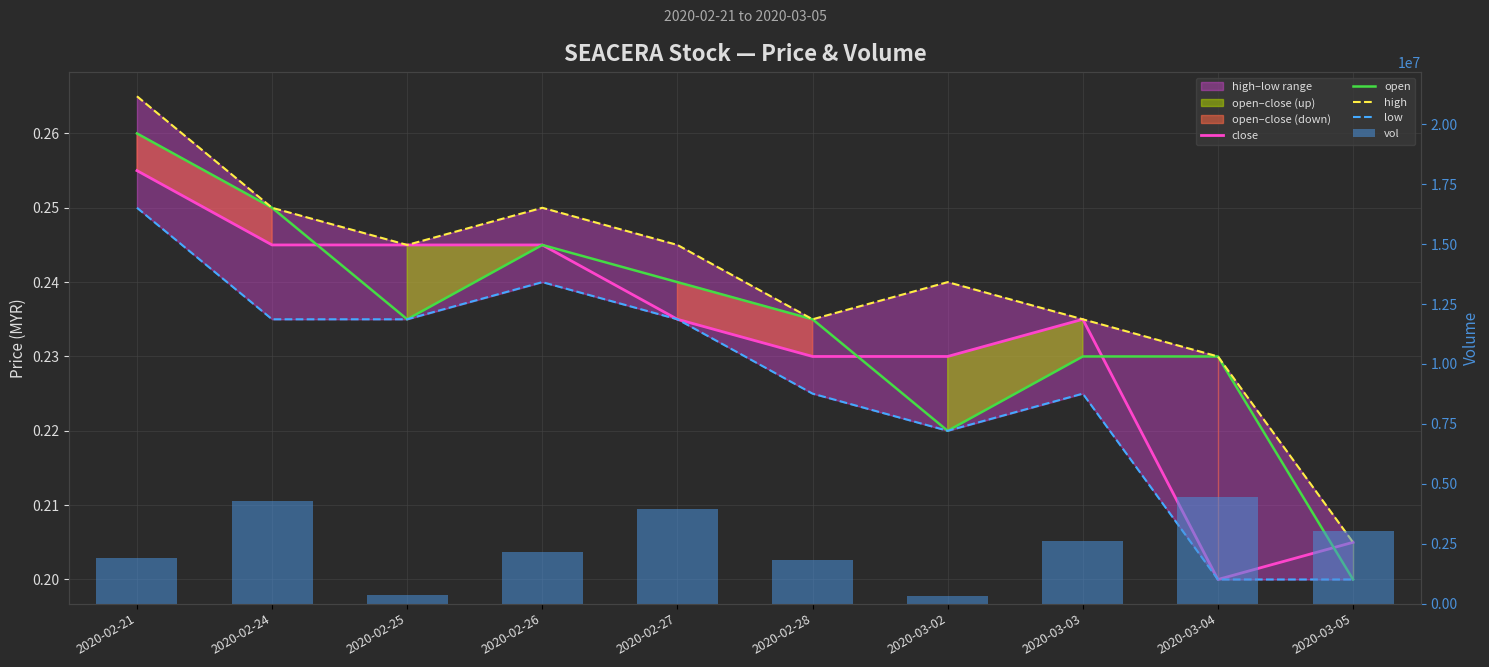

What is the sum of all high values?

2.4